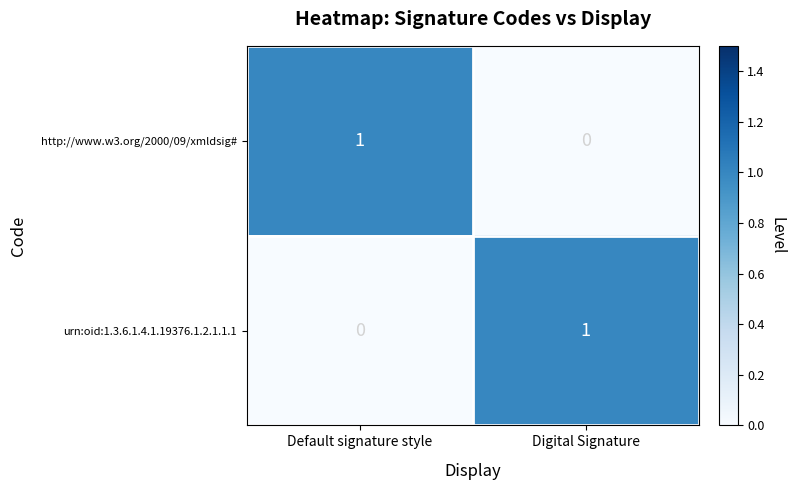

Reading right to left, extract all data points from this chart.

http://www.w3.org/2000/09/xmldsig#: 0	1
urn:oid:1.3.6.1.4.1.19376.1.2.1.1.1: 1	0